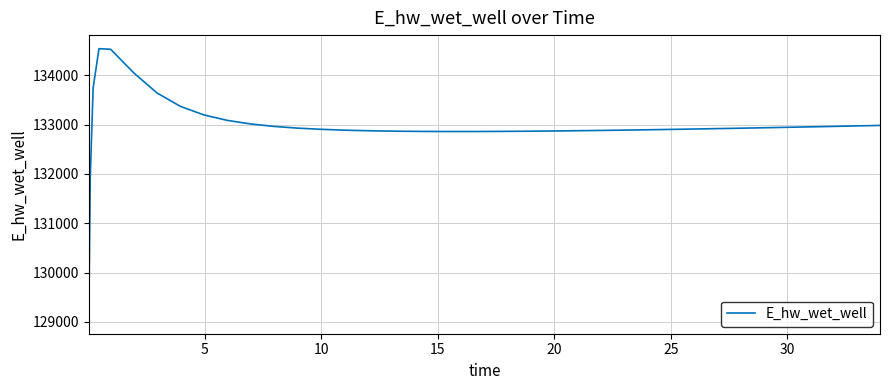

What is the smallest value displayed?

129037.0